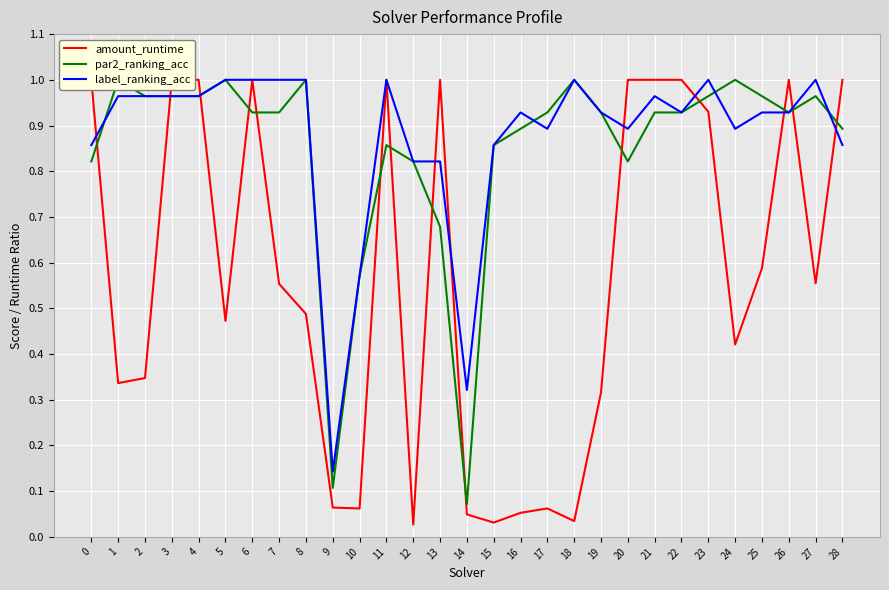

What are all the series names shown in the legend?

amount_runtime, par2_ranking_acc, label_ranking_acc